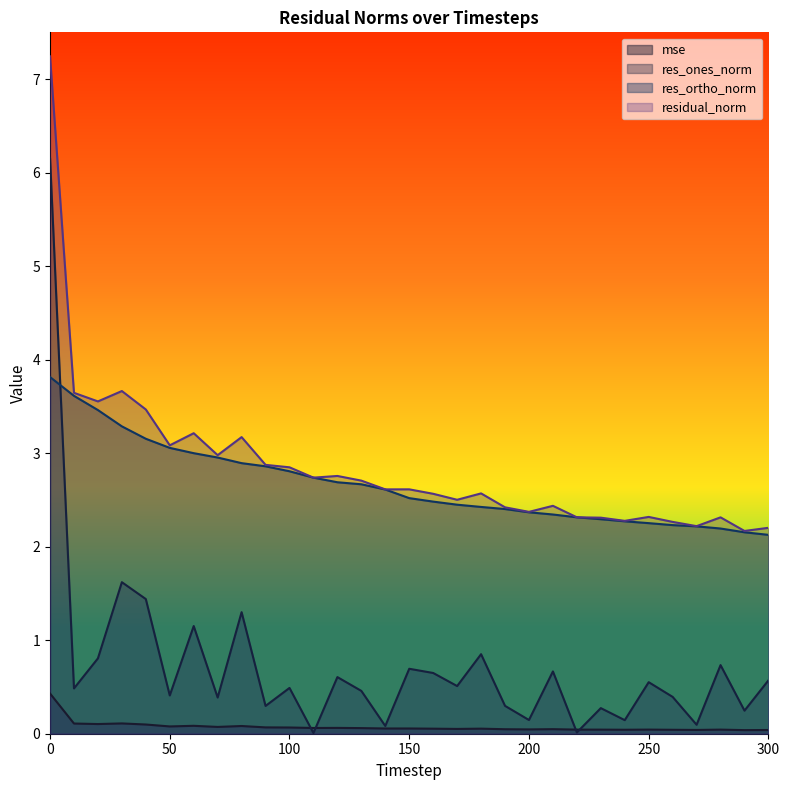

At 200, list the series in order from smallest to largest.

mse, res_ones_norm, res_ortho_norm, residual_norm